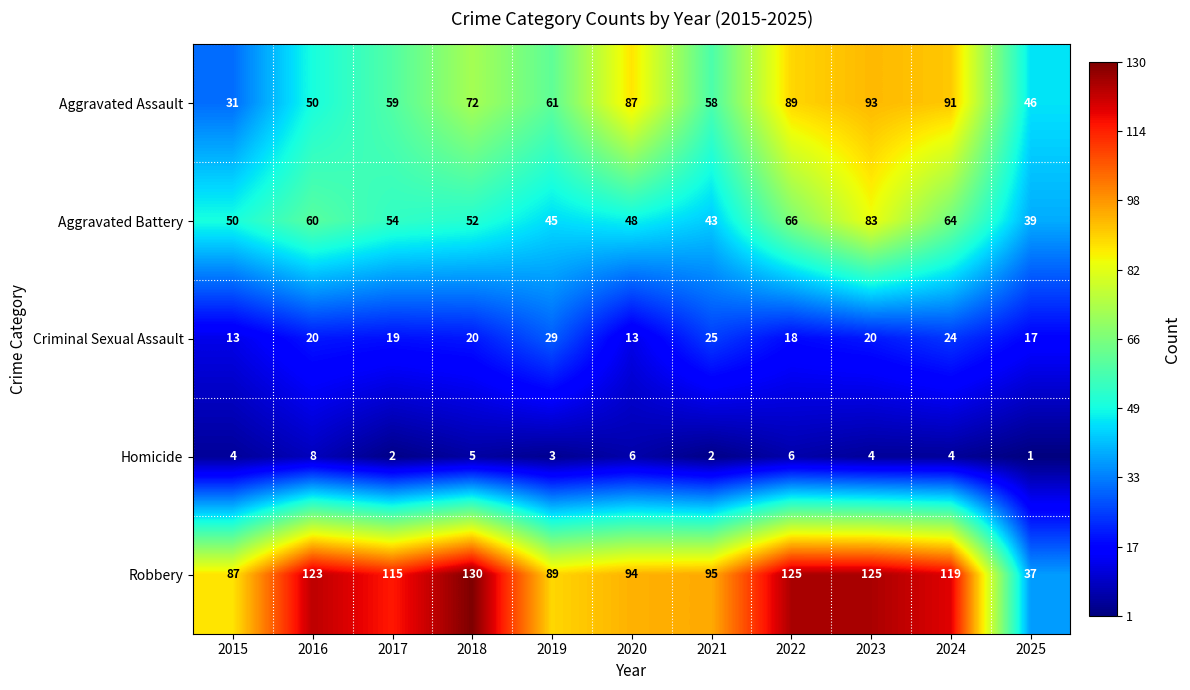

What is the sum of all Robbery values?

1139